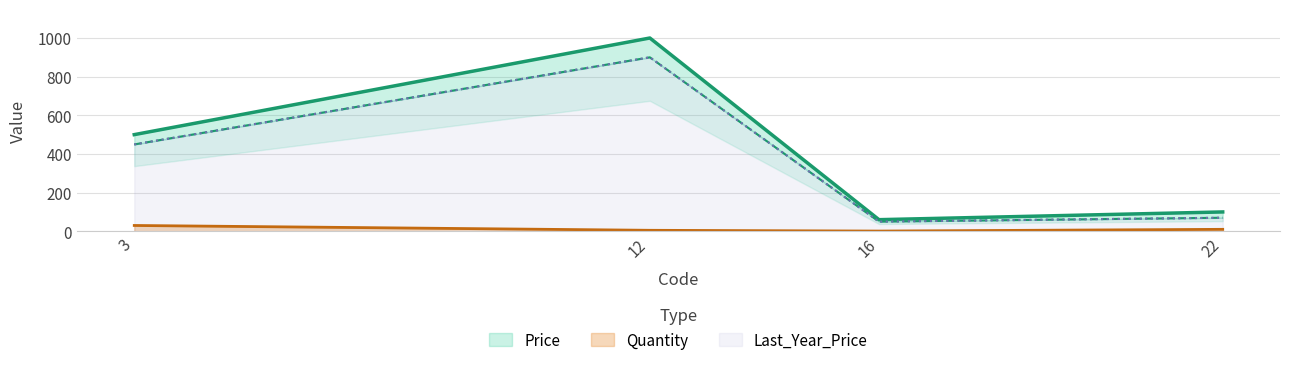

True or false: Last_Year_Price and Price cross at least once.

False